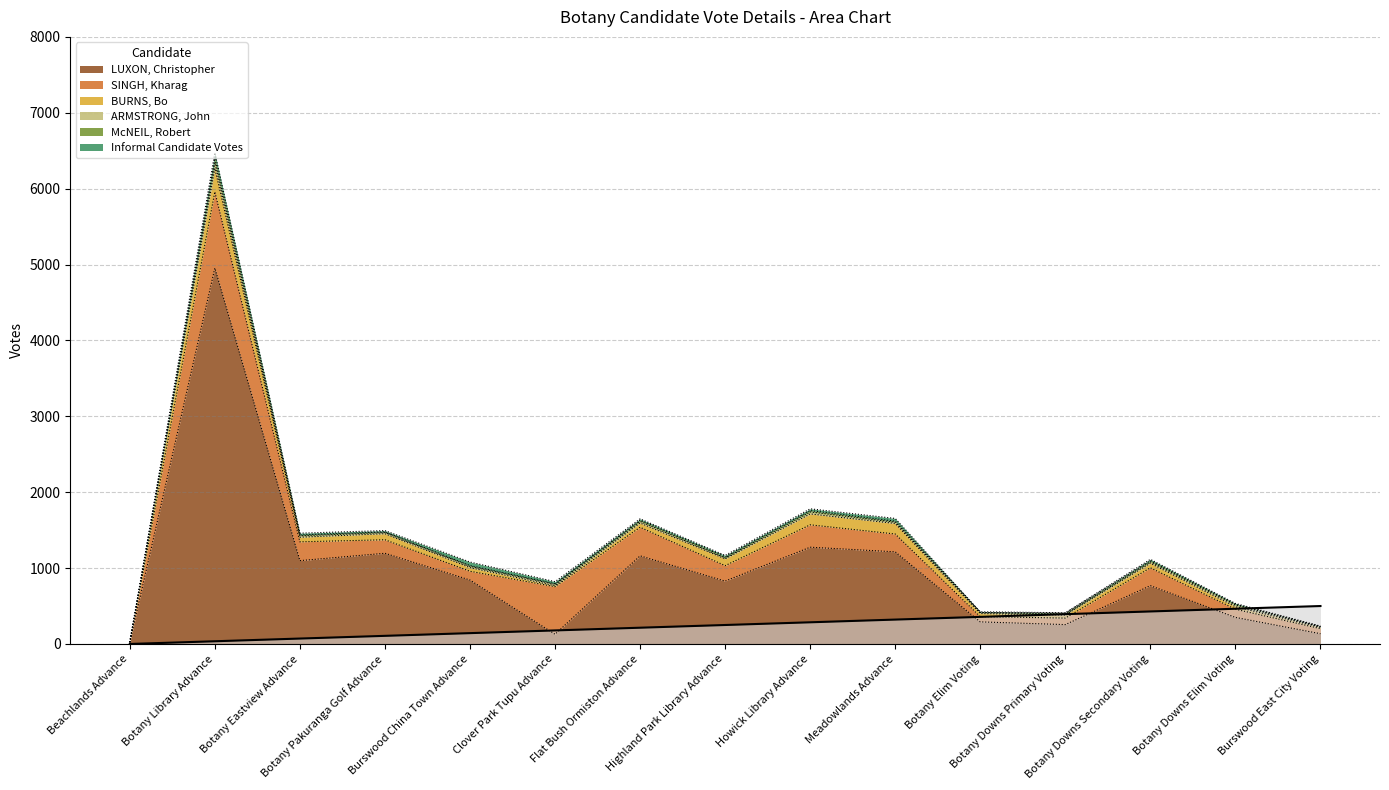

Which category has the highest value across all series?

Botany Library Advance